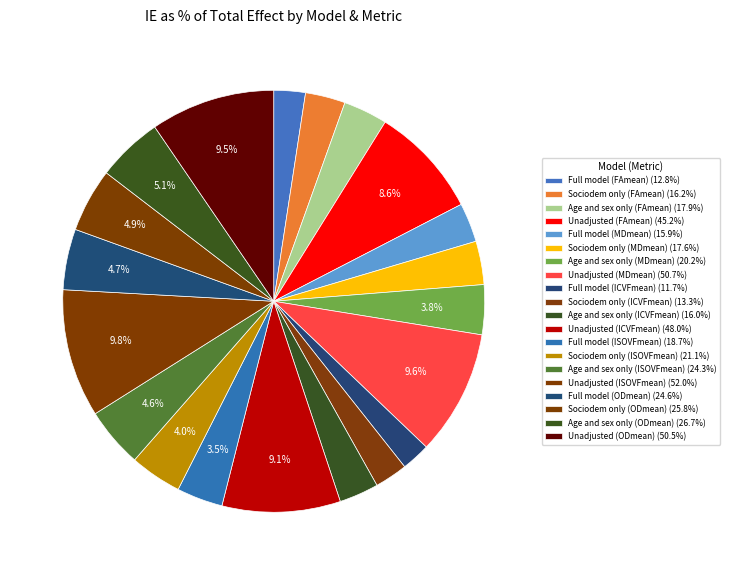

How many segments does this pie chart have?

20